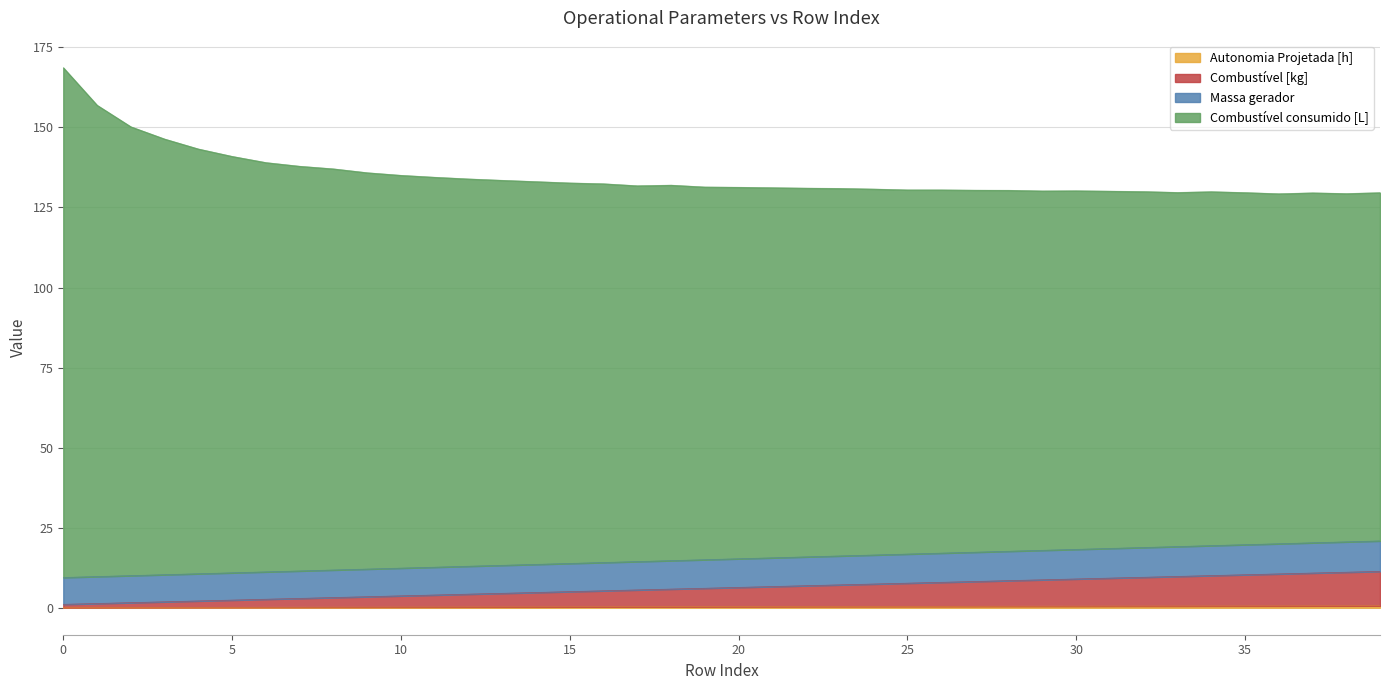

How many data points in Combustível [kg] are less than 6?

19